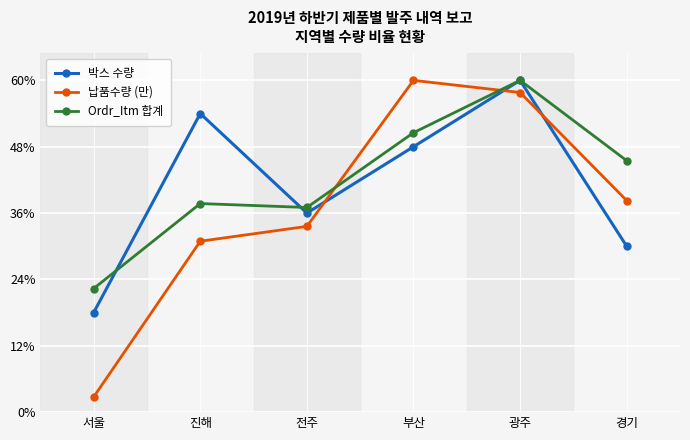

Reading left to right, extract all data points from this chart.

박스 수량: 서울=18.0	진해=54.0	전주=36.0	부산=48.0	광주=60.0	경기=30.0
납품수량 (만): 서울=2.7	진해=30.9	전주=33.6	부산=60.0	광주=57.8	경기=38.3
Ordr_Itm 합계: 서울=22.3	진해=37.7	전주=37.0	부산=50.5	광주=60.0	경기=45.5